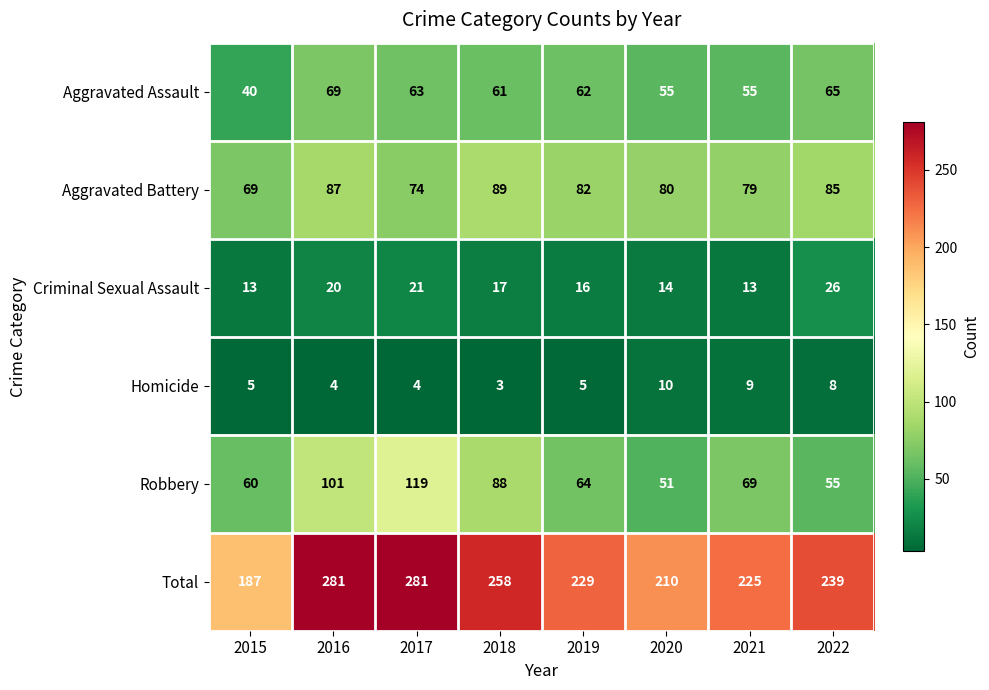

At how many categories does at least one series exceed 188?

7